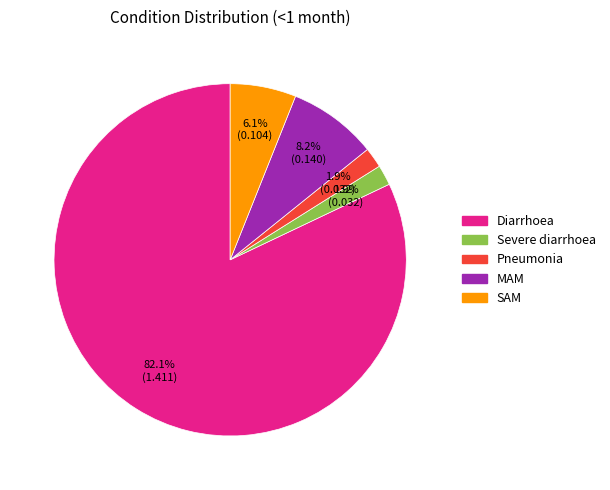

What is the majority slice?

Diarrhoea